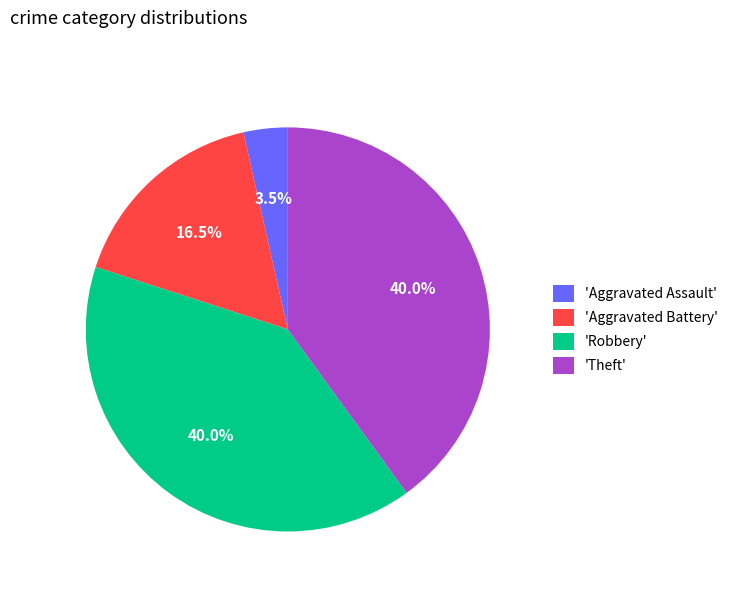

What percentage is NOT represented by 'Theft'?

60.0%